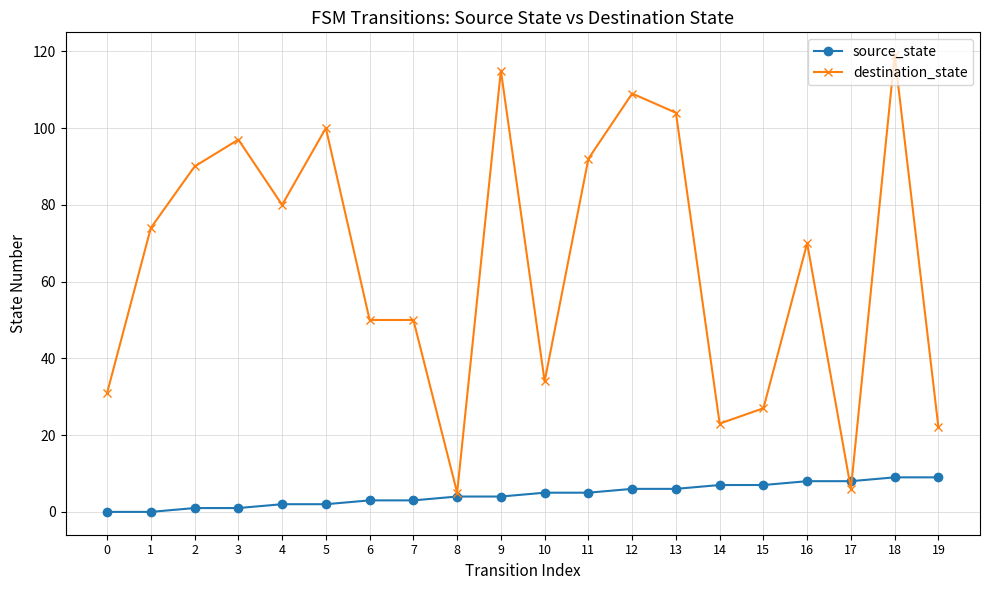

What is the maximum value shown in the chart?

119